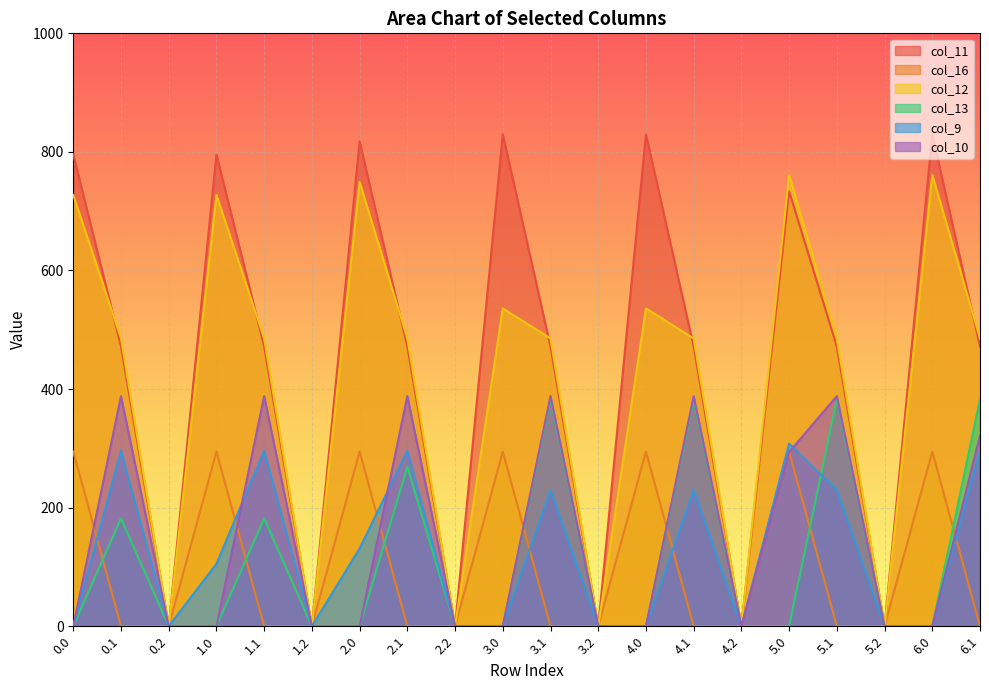

Which series changed the most between 4.0 and 5.0?

col_9